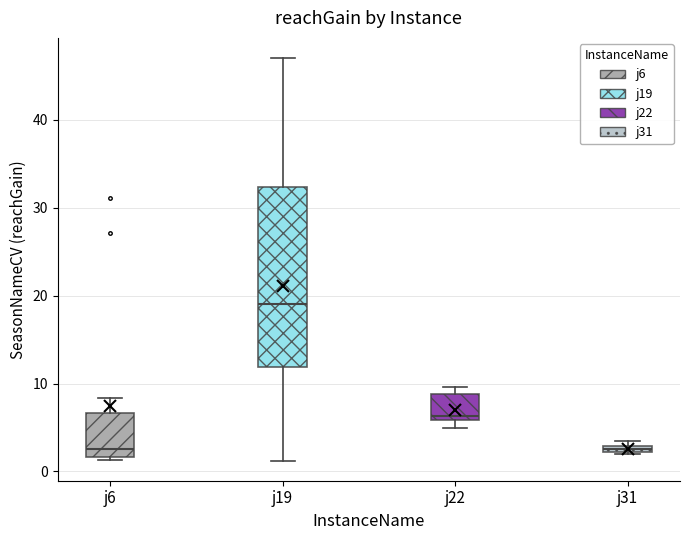

Which box is the tallest, from its lower edge to its upper edge?

j19